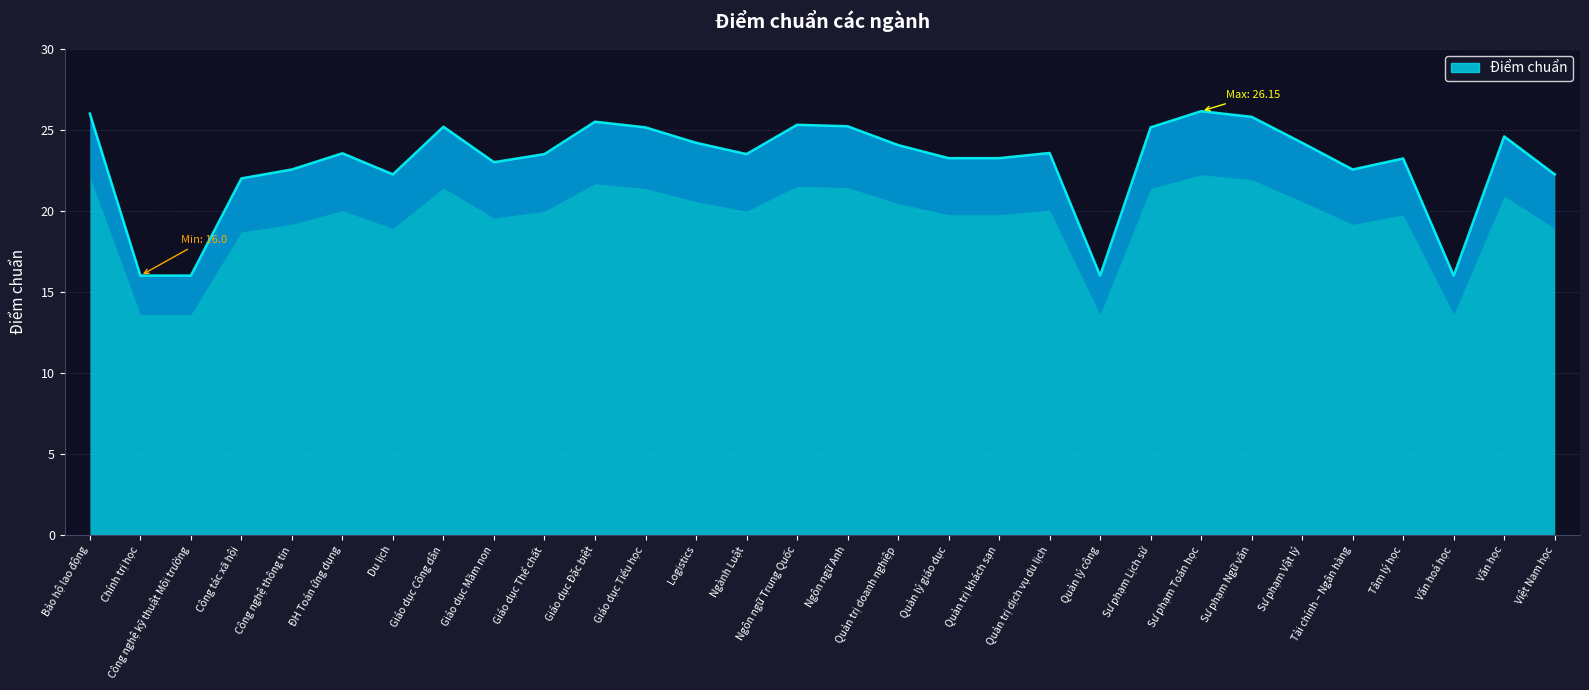

What is the difference between the values at Giáo dục Thể chất and Ngôn ngữ Anh?

1.7